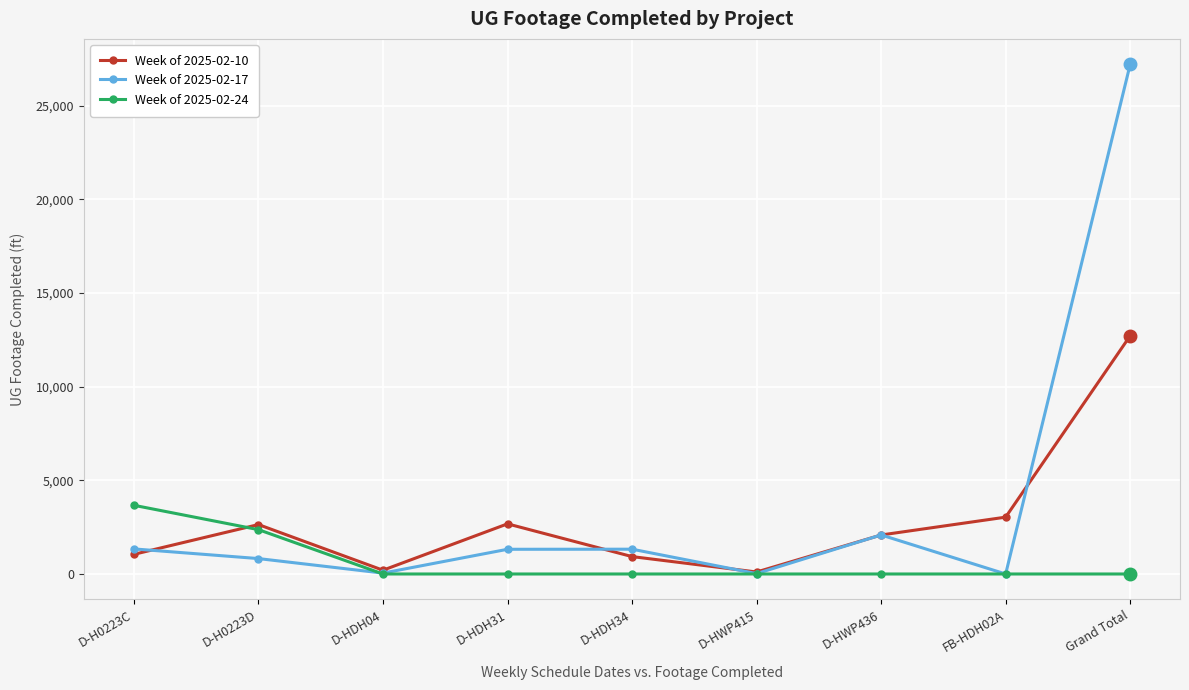

What is the value of the Week of 2025-02-24 point at the 1st from the left?

3668